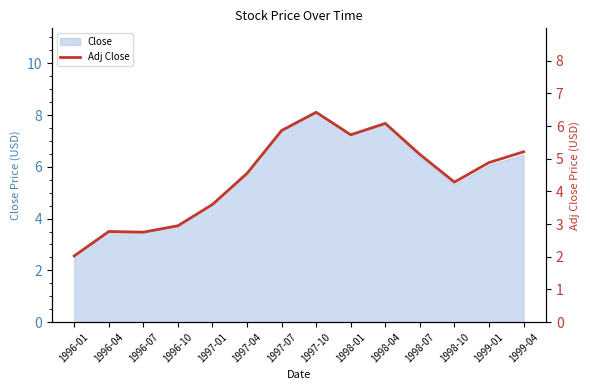

At which category does the data reach its first local valley?

1996-07